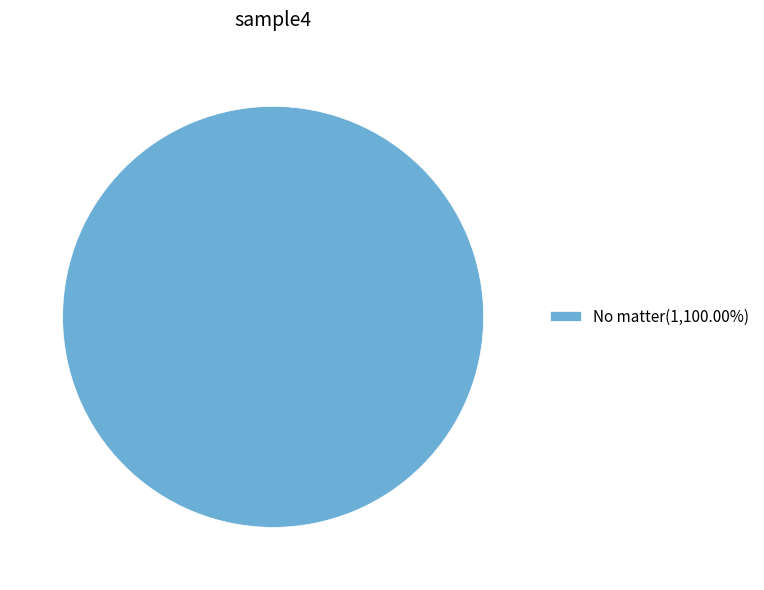

Is No matter(1,100.00%) the majority of the pie?

Yes